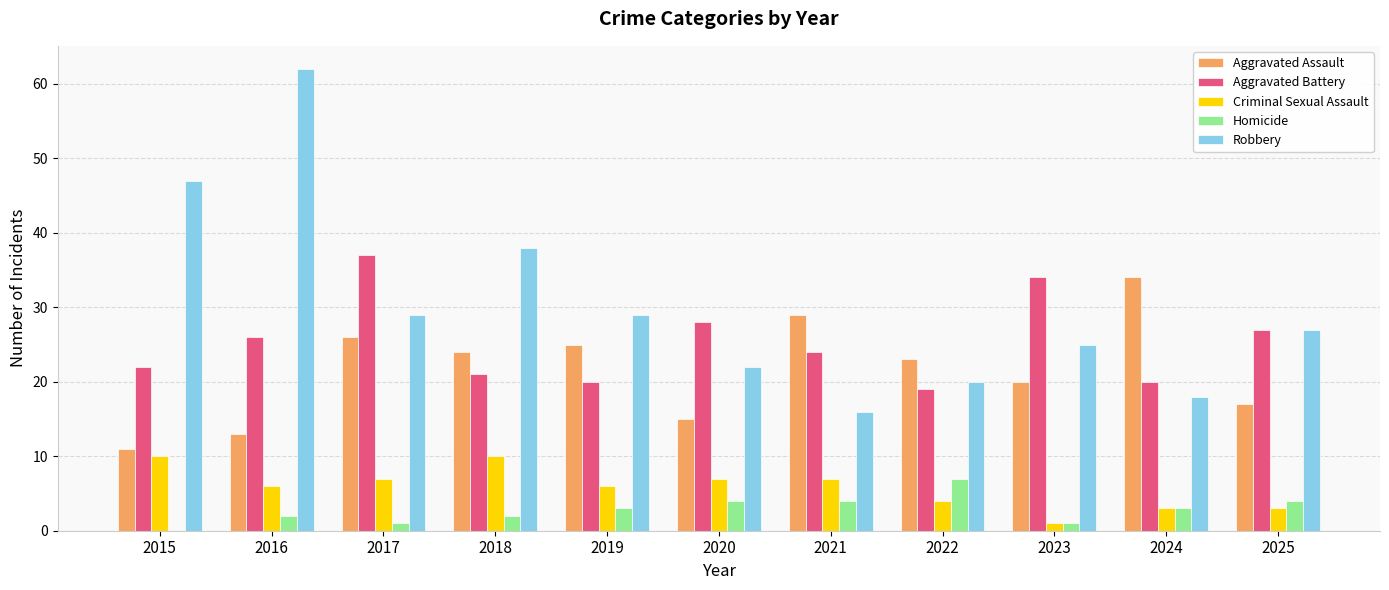

What is the total value across all series at 2016?

109